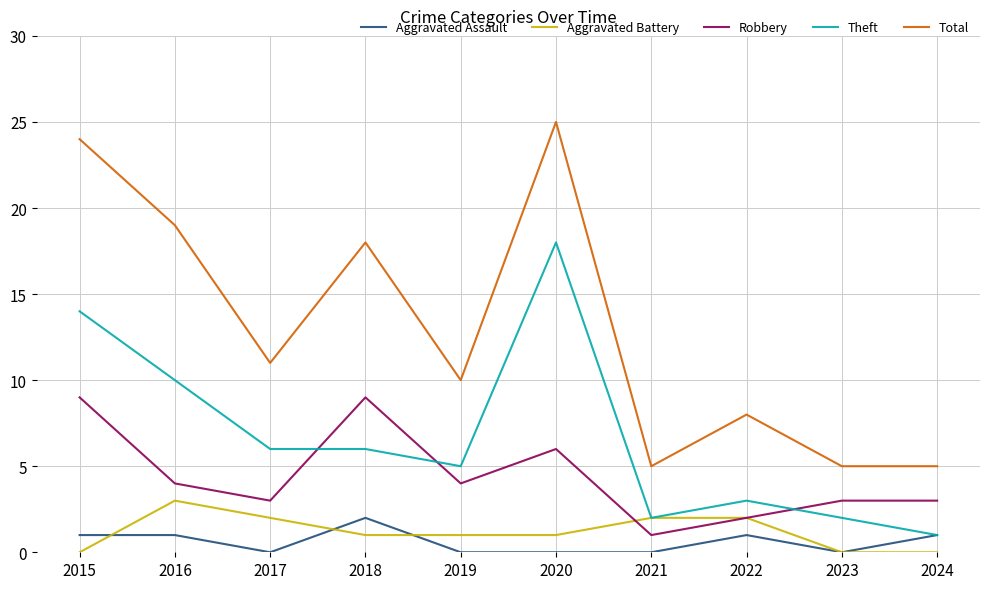

Reading left to right, transcribe all the data shown in this chart.

Aggravated Assault: 2015=1	2016=1	2017=0	2018=2	2019=0	2020=0	2021=0	2022=1	2023=0	2024=1
Aggravated Battery: 2015=0	2016=3	2017=2	2018=1	2019=1	2020=1	2021=2	2022=2	2023=0	2024=0
Robbery: 2015=9	2016=4	2017=3	2018=9	2019=4	2020=6	2021=1	2022=2	2023=3	2024=3
Theft: 2015=14	2016=10	2017=6	2018=6	2019=5	2020=18	2021=2	2022=3	2023=2	2024=1
Total: 2015=24	2016=19	2017=11	2018=18	2019=10	2020=25	2021=5	2022=8	2023=5	2024=5